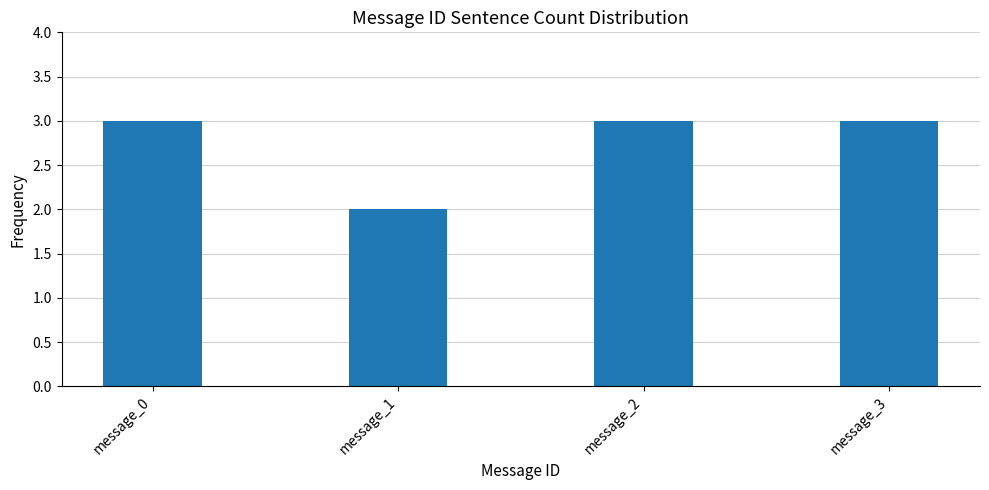

What is the ratio of the value at message_1 to the value at message_2?

0.7